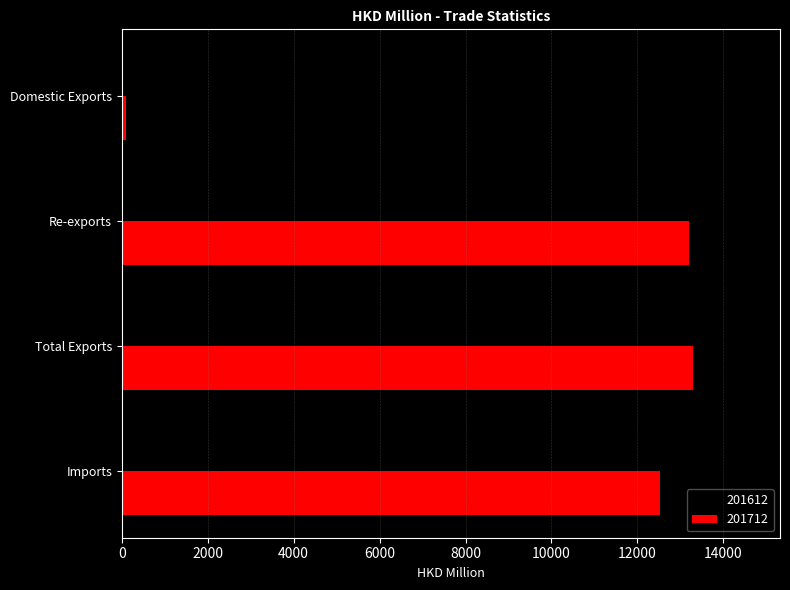

Is it true that 201612 equals 26058.0 at Total Exports?

False